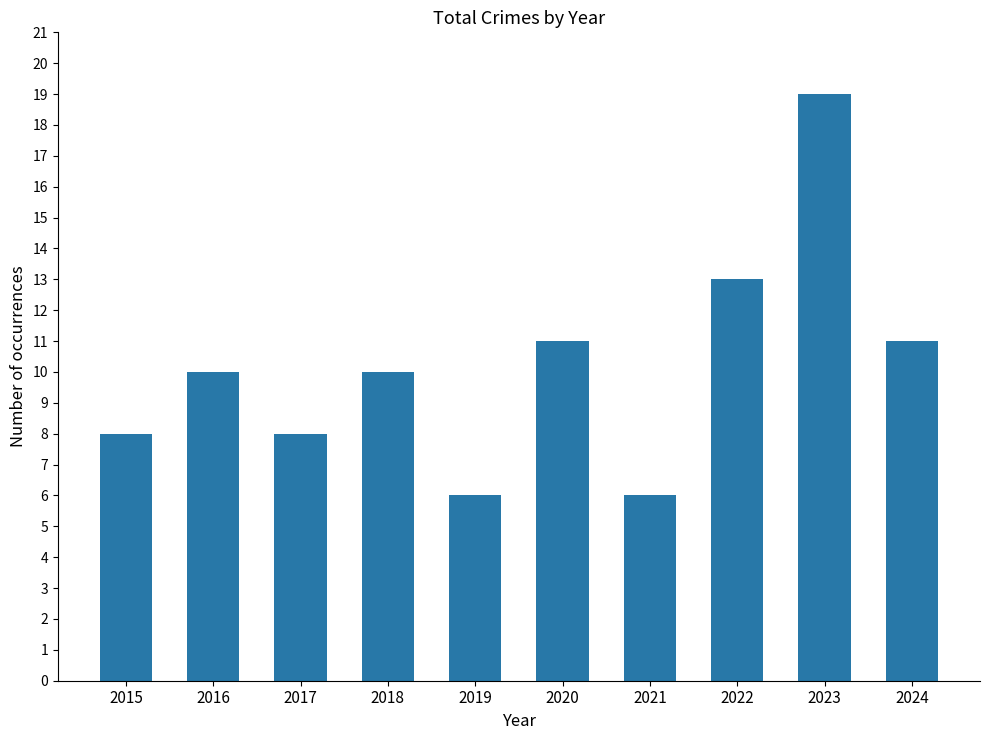

Reading left to right, transcribe all the data shown in this chart.

2015=8	2016=10	2017=8	2018=10	2019=6	2020=11	2021=6	2022=13	2023=19	2024=11